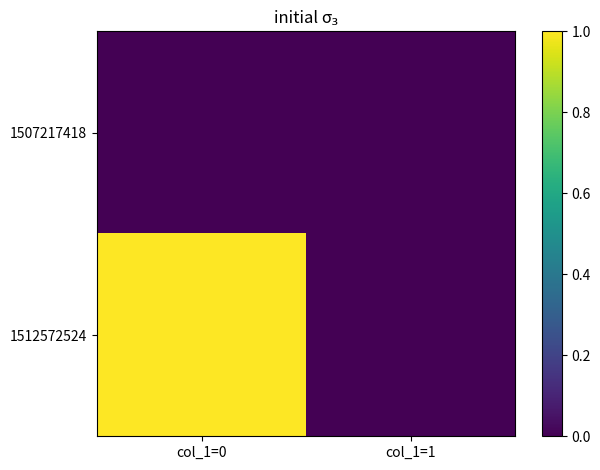

Which series has the largest range (max minus min)?

1512572524